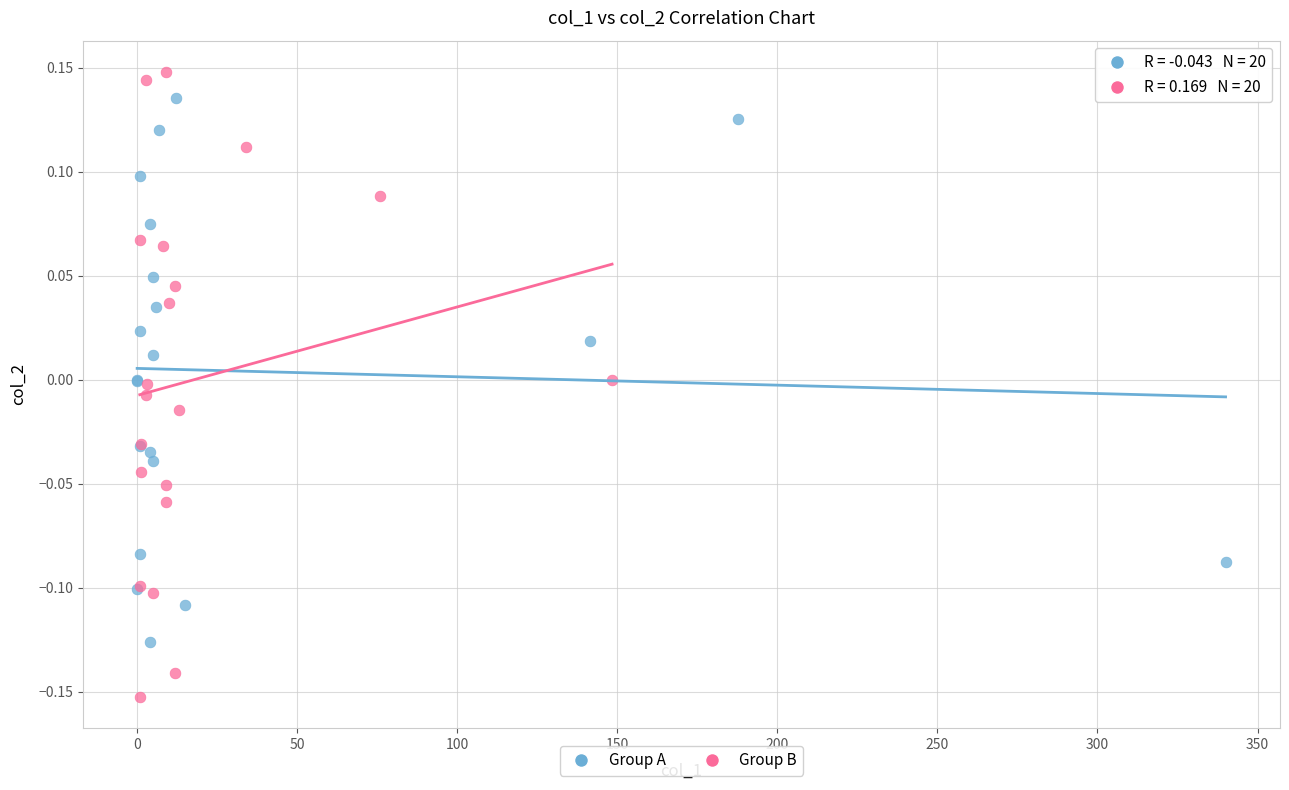

Which series has the largest Y range (max minus min)?

Group B